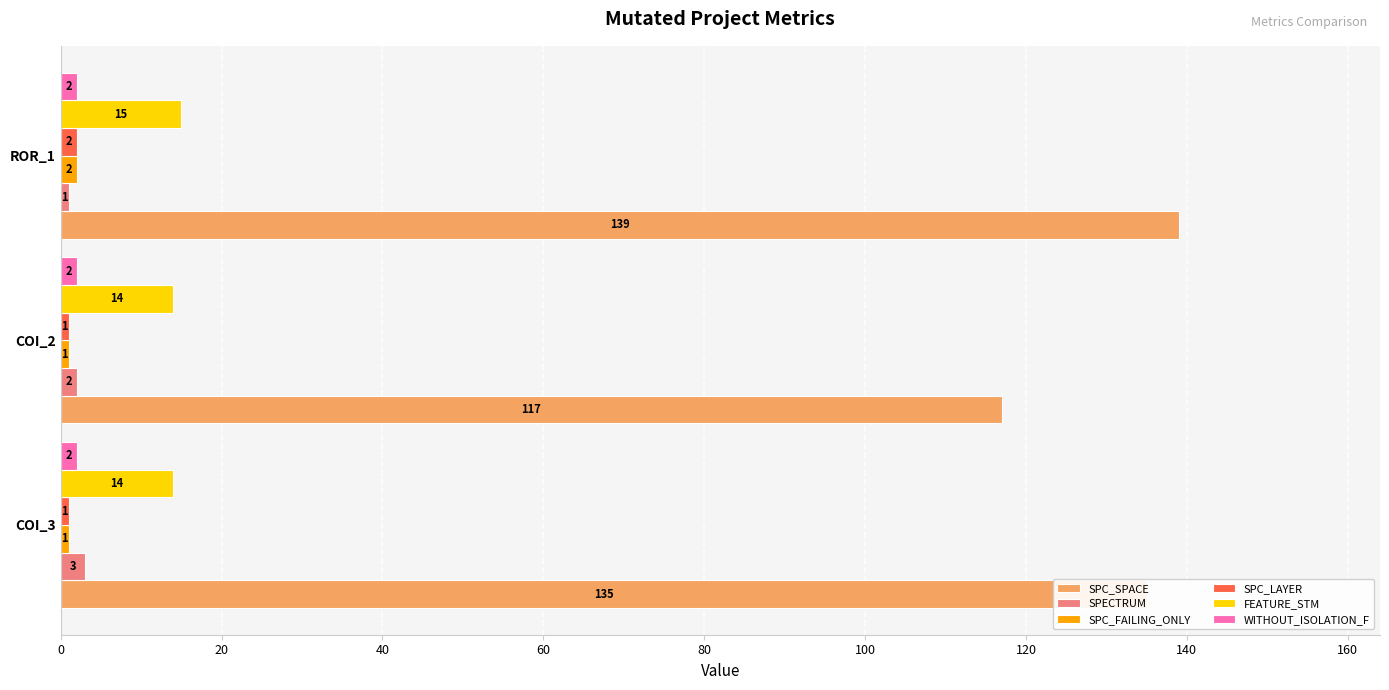

What is the sum of all SPC_LAYER values?

4